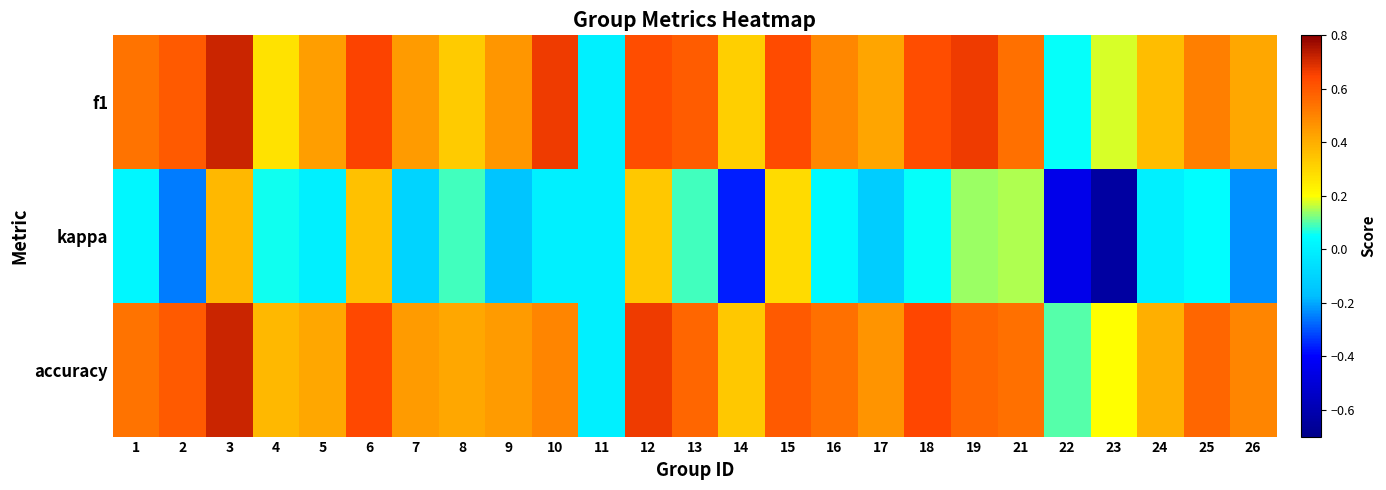

Which series has the largest range (max minus min)?

kappa